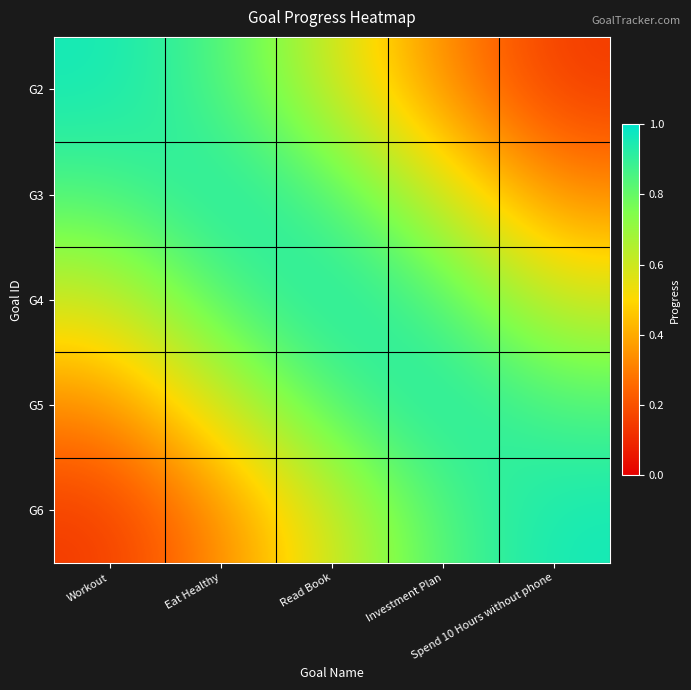

Count the number of categories in the chart.

5